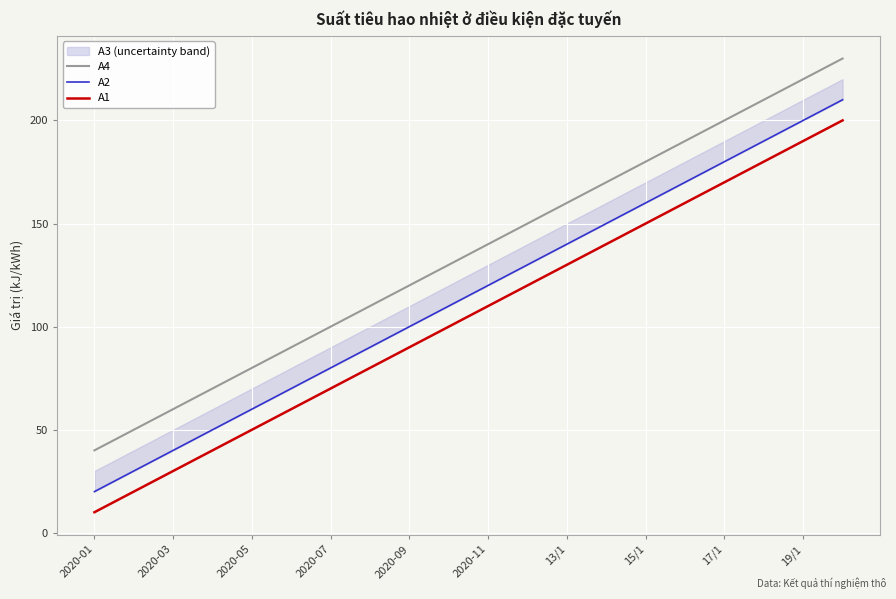

What is the sum of all A2 values?

2300